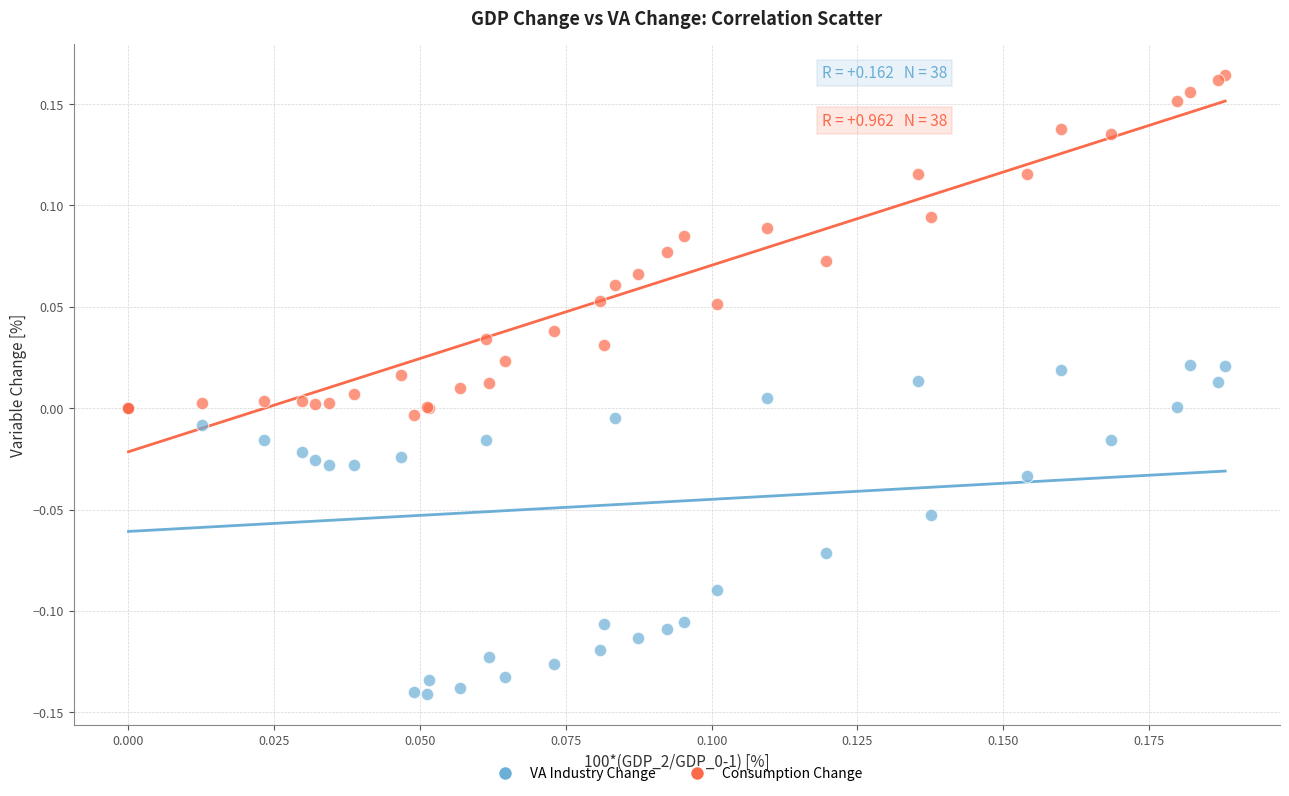

Which series contains the highest Y value?

Consumption Change